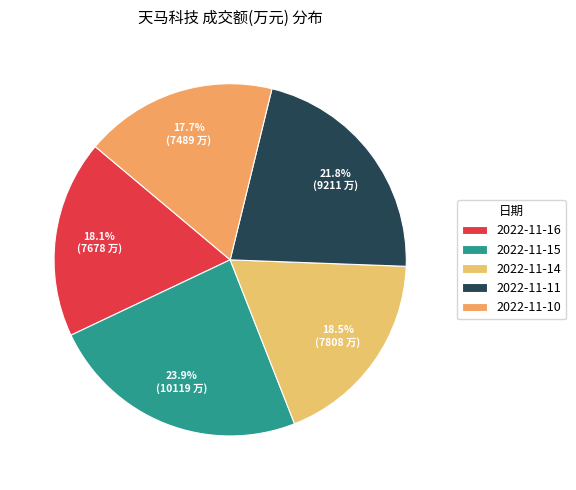

Which category has the biggest portion of the pie?

2022-11-15